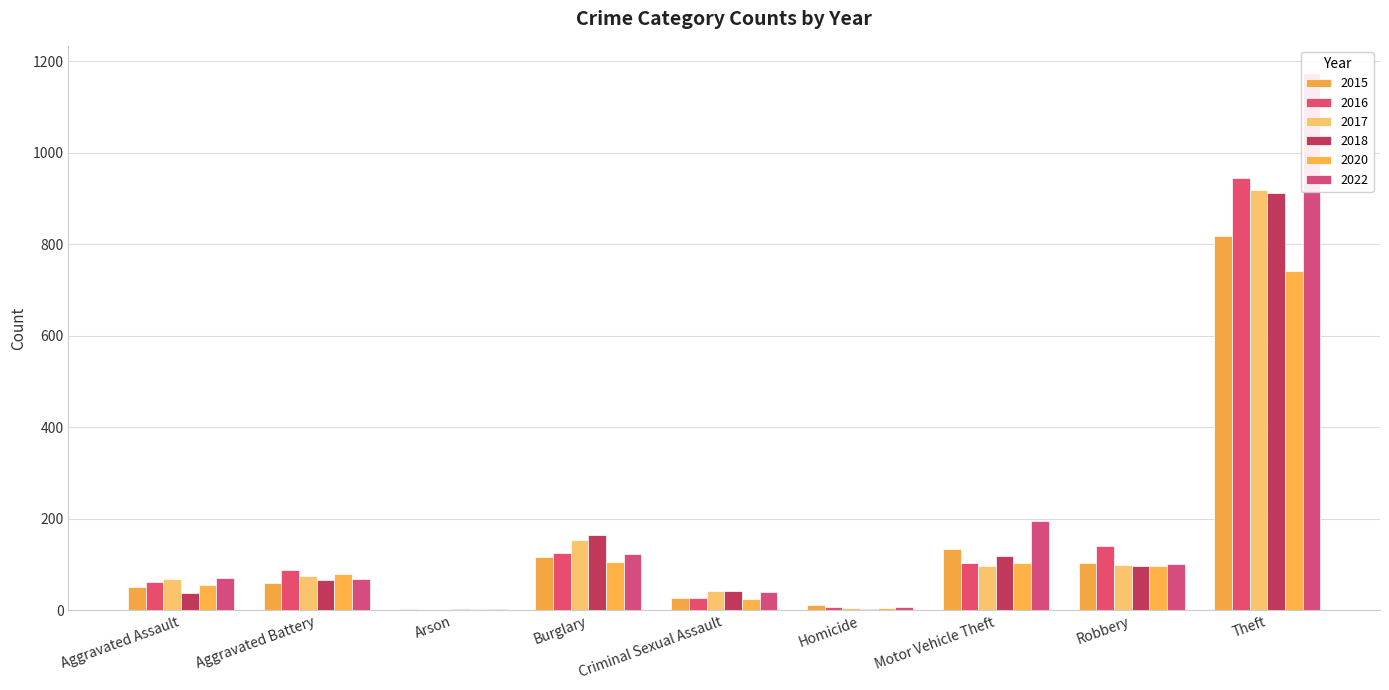

Which series has the widest spread of values?

2022